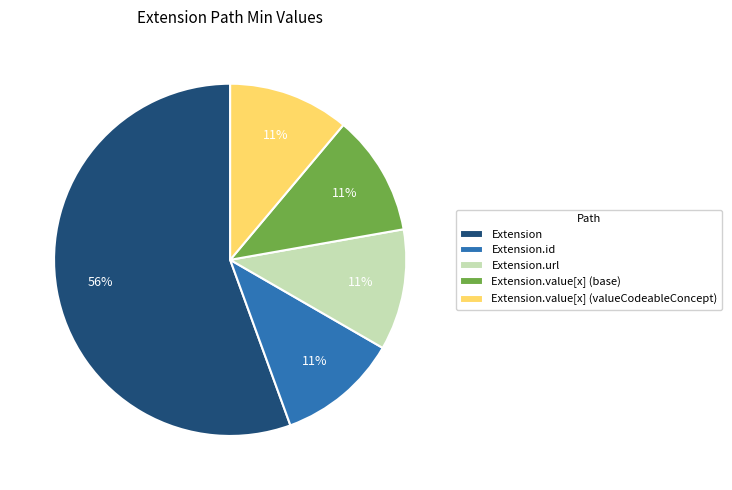

To the nearest percent, what is the average slice percentage?

20%